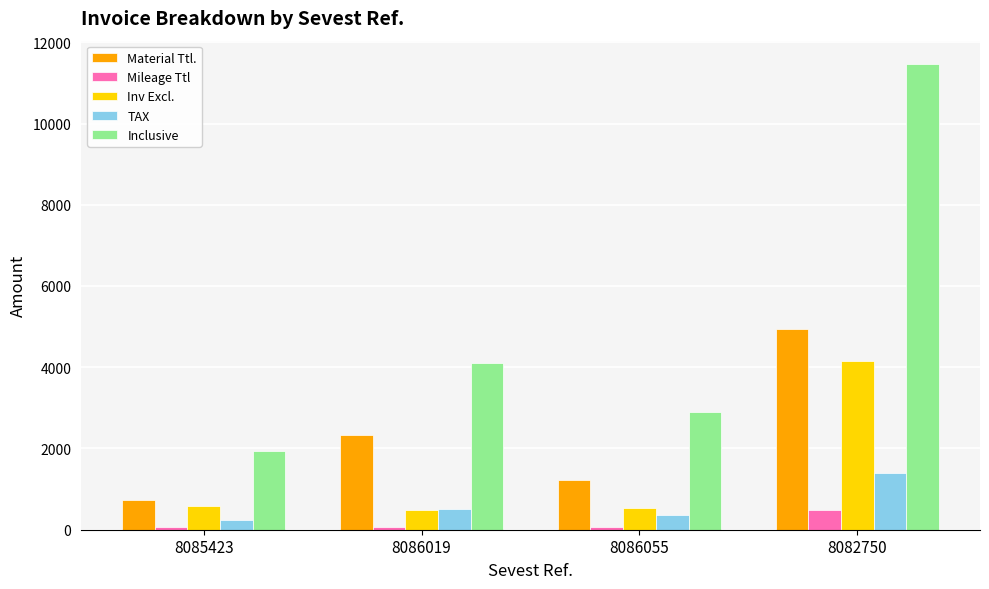

The value of Material Ttl. at 8086055 is 1835.7. True or false?

False